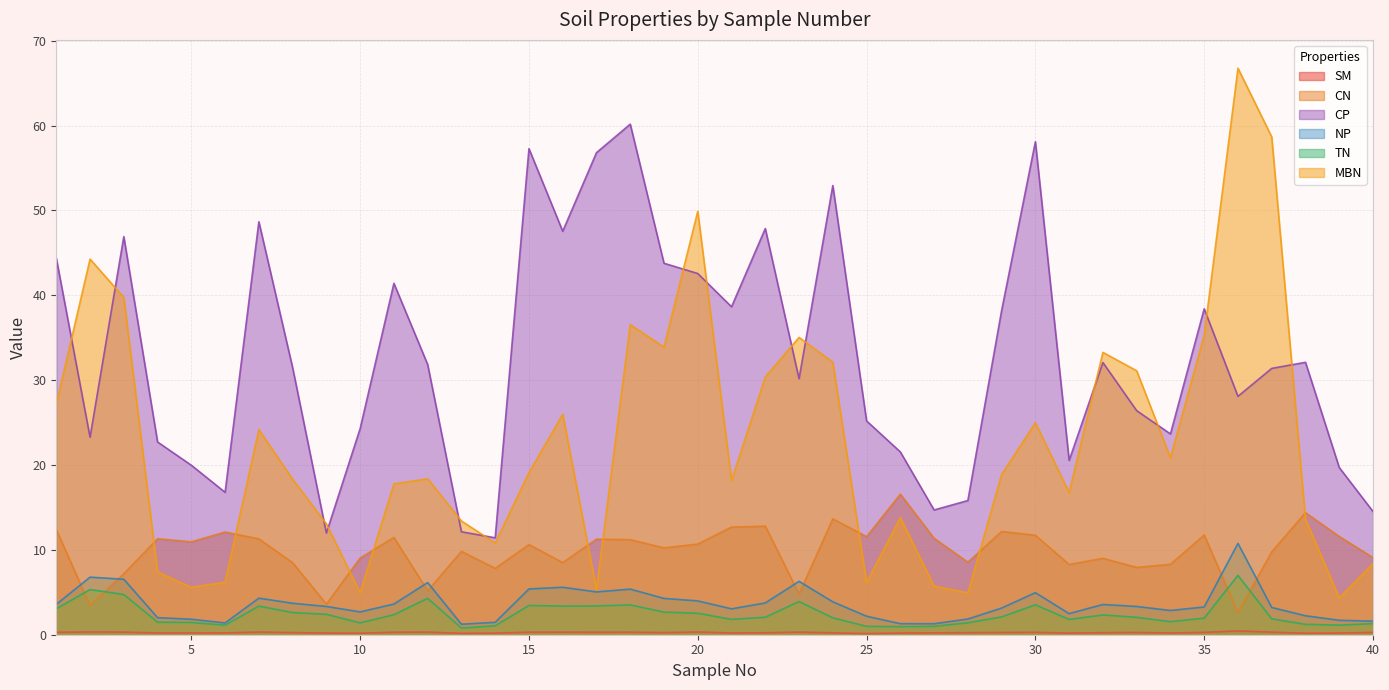

How many series are shown in this chart?

6